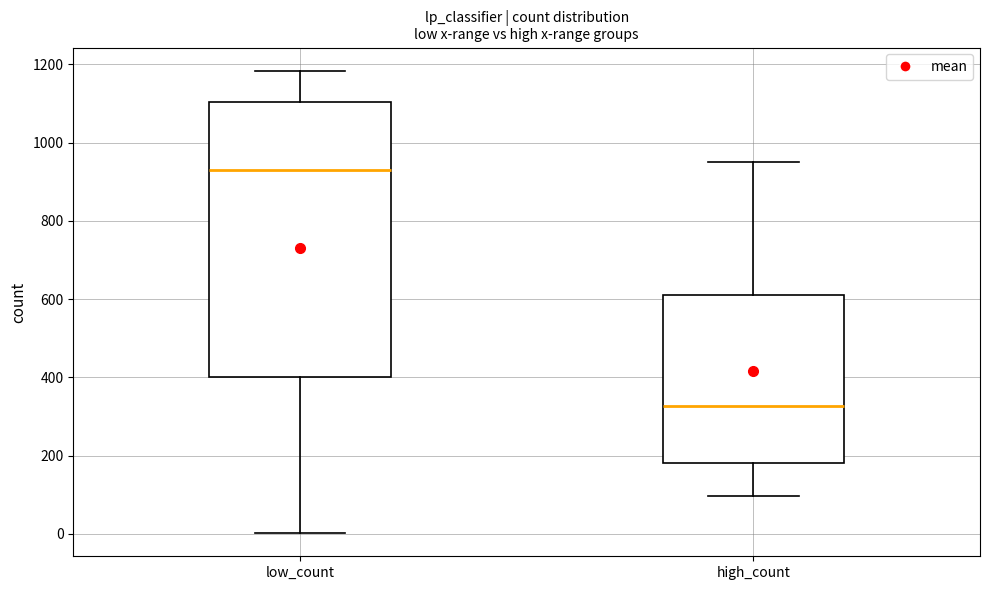

Comparing the boxes themselves (not the whiskers), which one is the tallest?

low_count